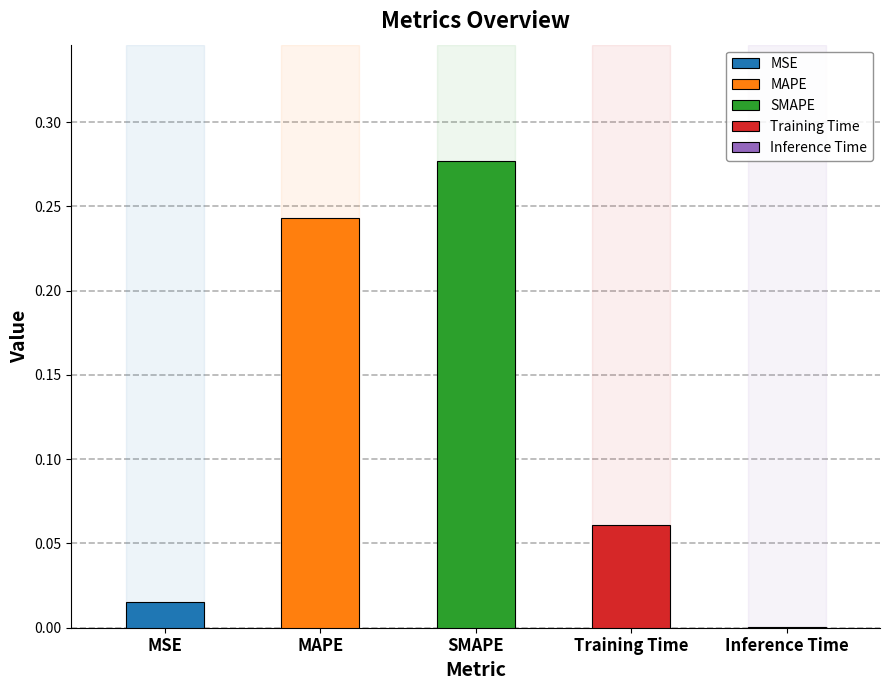

What is the difference between the maximum and minimum values?

0.3